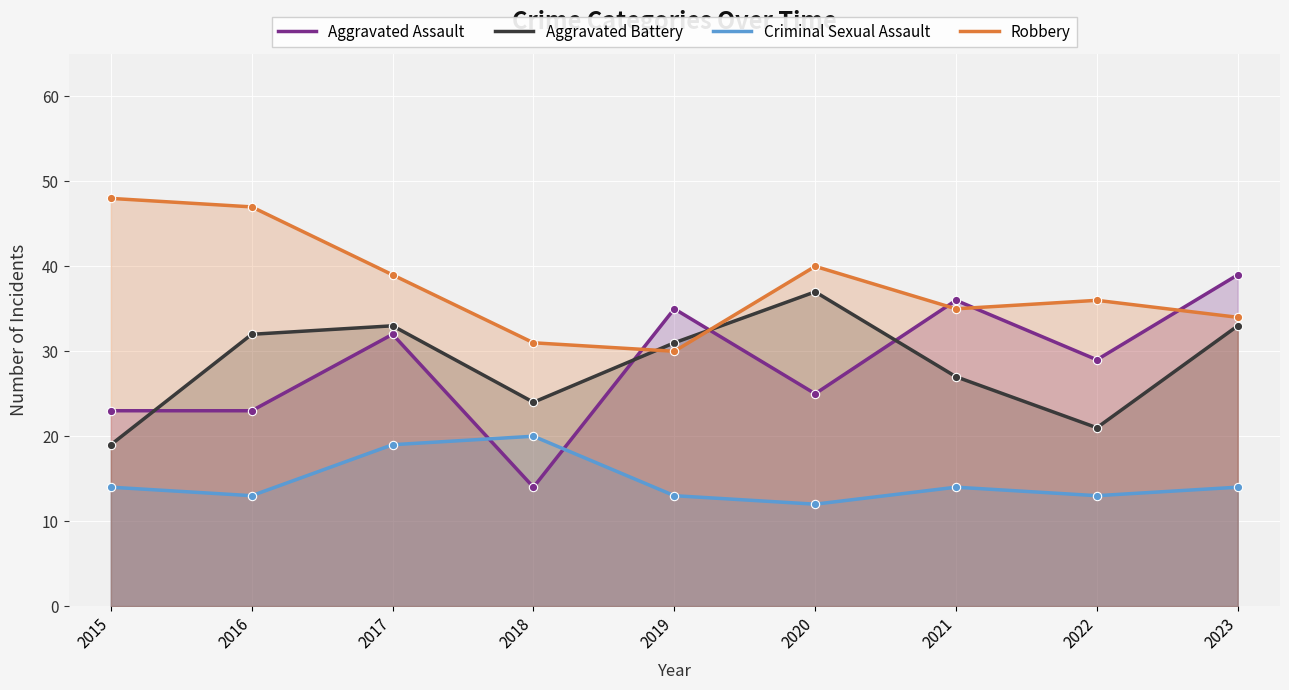

How many data points in Robbery are less than 36?

4